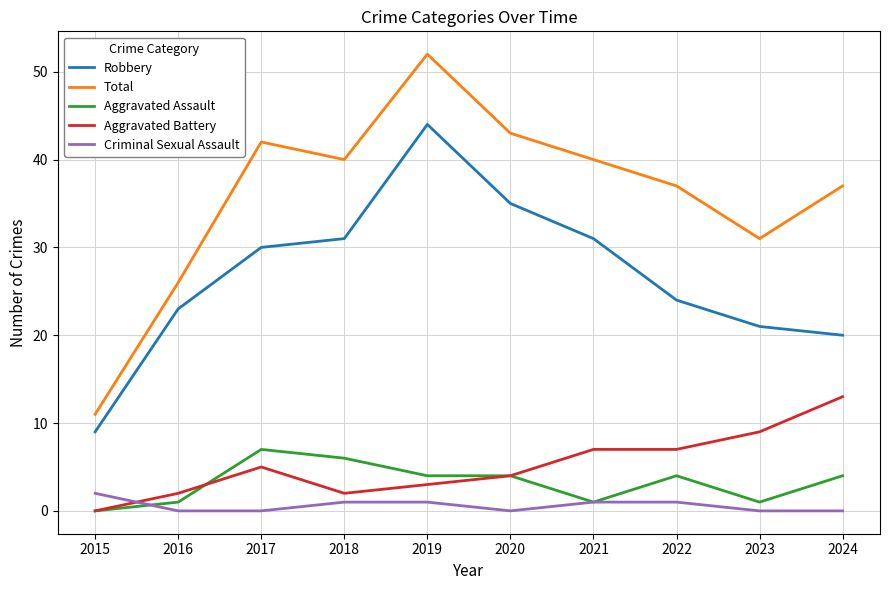

Does the chart have visible grid lines?

Yes